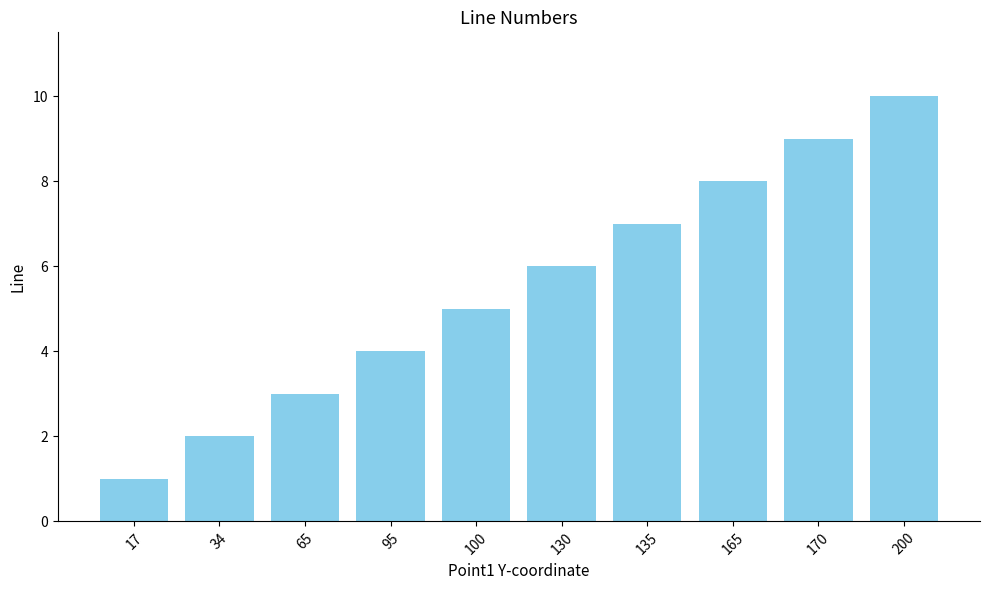

Are the bars horizontal?

No